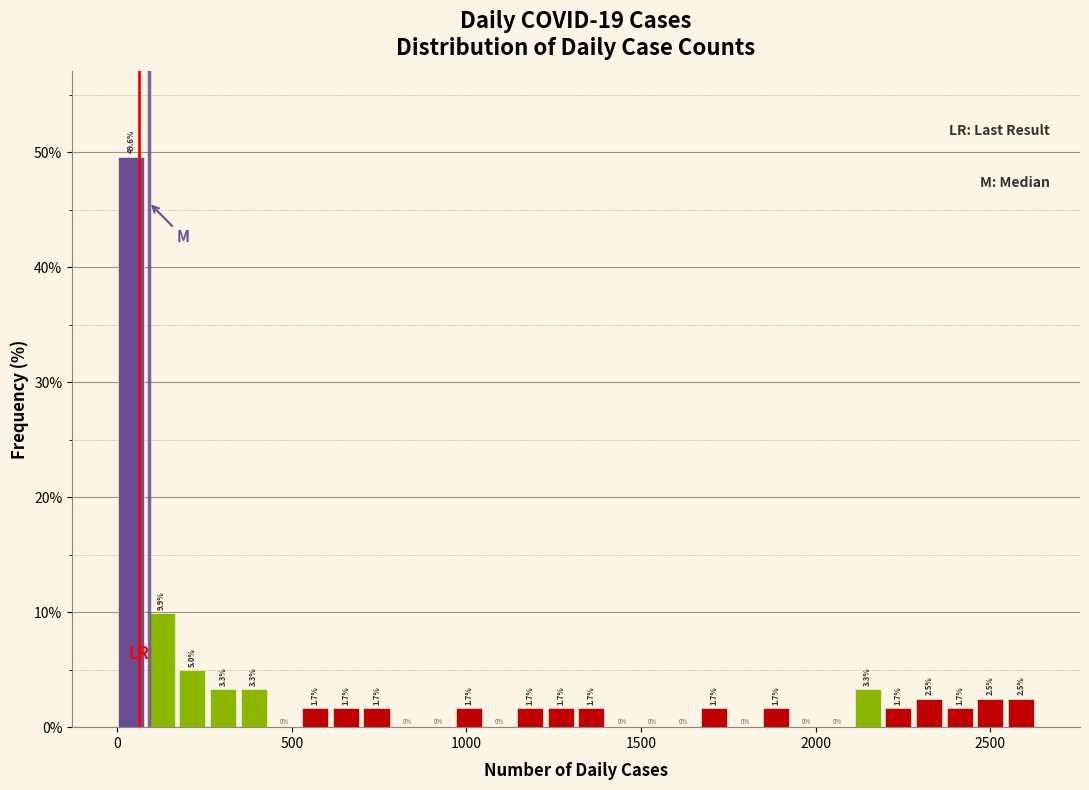

Around what value on the x-axis is the tallest bar? Give the approximate position of its centre, as read against the axis.

50